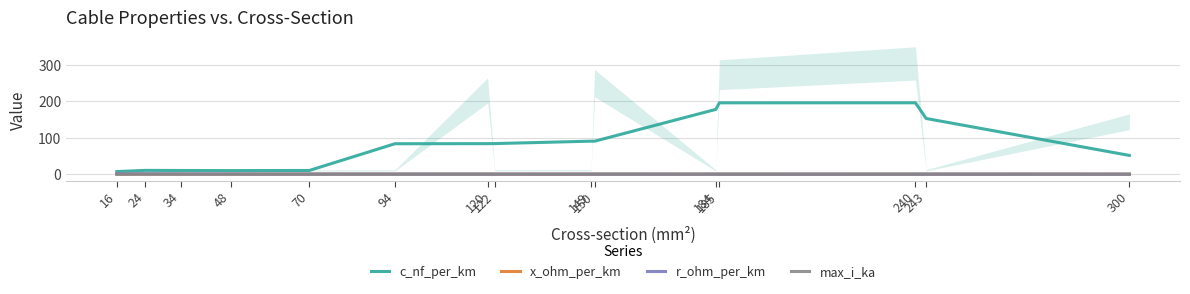

Rank the categories by r_ohm_per_km value from lowest to highest.

300, 243, 240, 185, 184, 150, 149, 122, 120, 94, 70, 48, 34, 16, 24